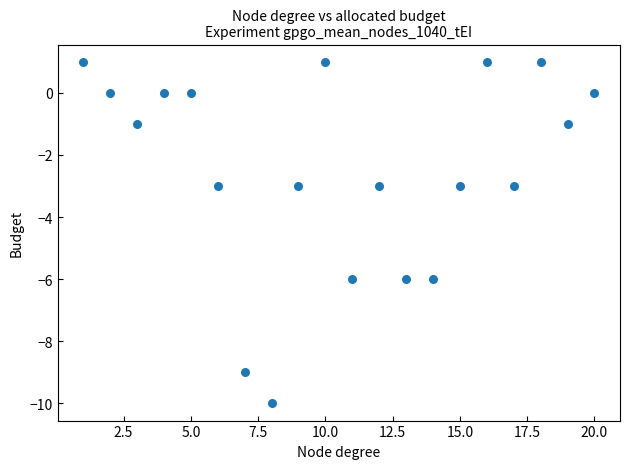

What is the range of X values (max minus min)?

19